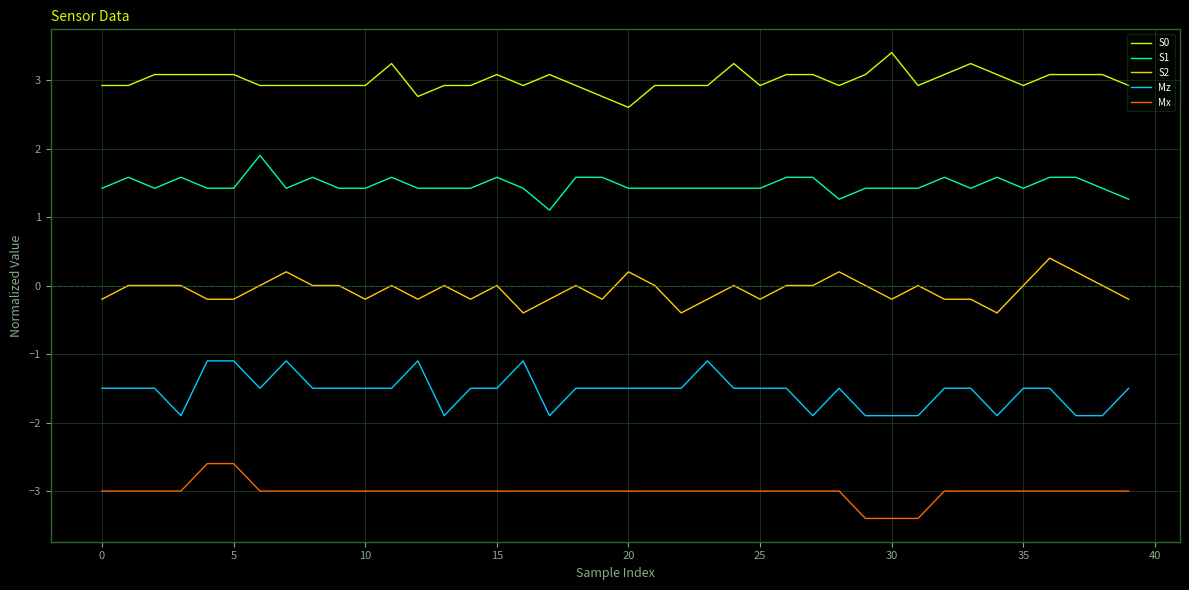

Which series has the largest total across all categories?

S0